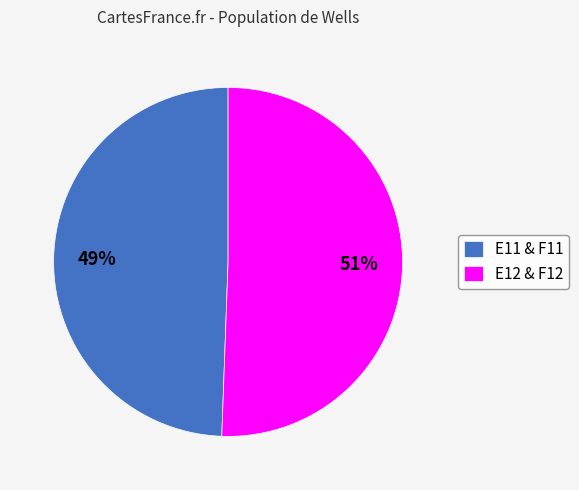

Combined, do E11 & F11 and E12 & F12 account for over 50%?

Yes